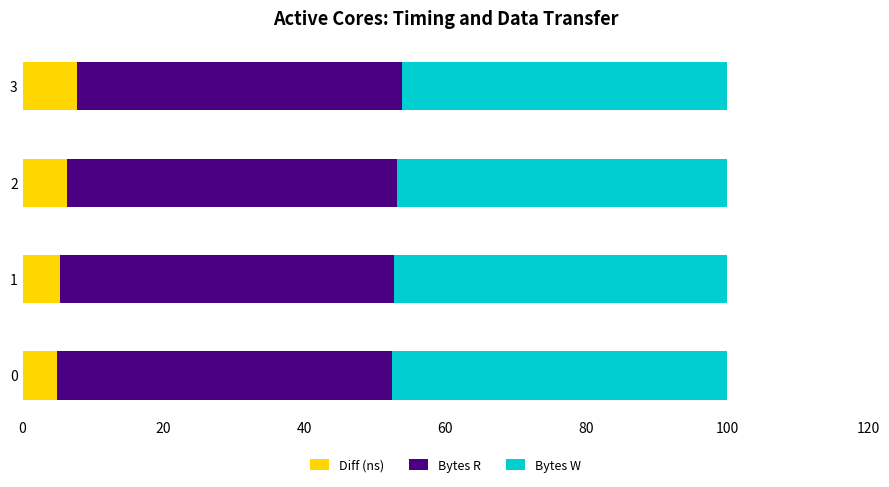

What is the average value of the Diff (ns) series?

6.1